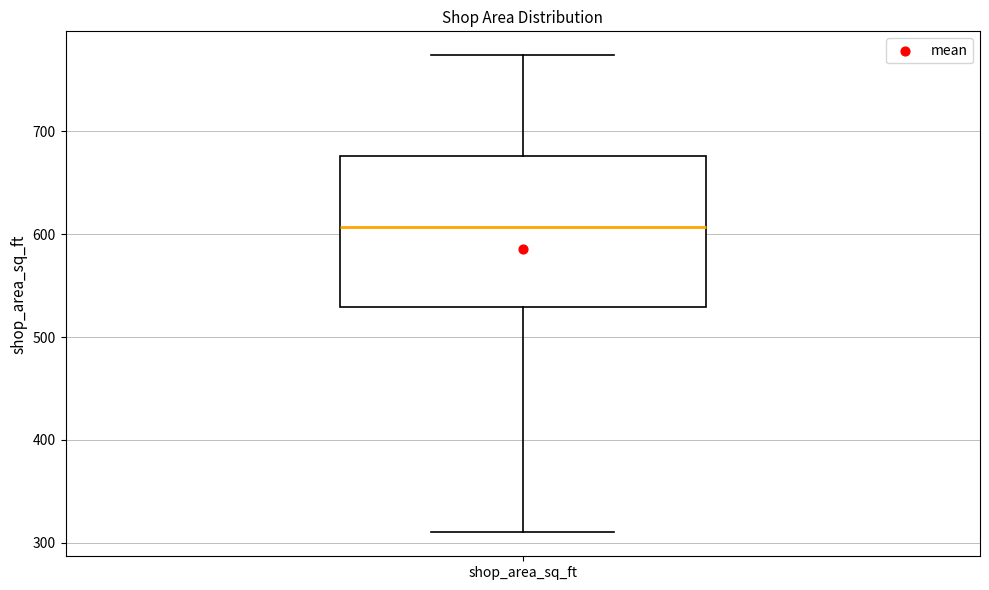

Read this box plot against the y-axis: the position of the median line, the range covered by the box, and the ends of both whiskers. The values are not printed on the chart, so give them approximately, as read against the axis.

median 610, box 530 to 680, whiskers 310 to 770